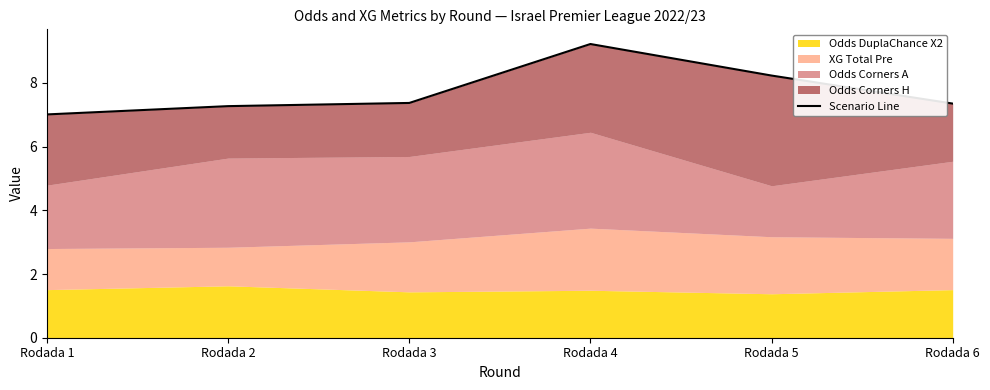

Which has a higher value, Rodada 1 or Rodada 6?

Rodada 6